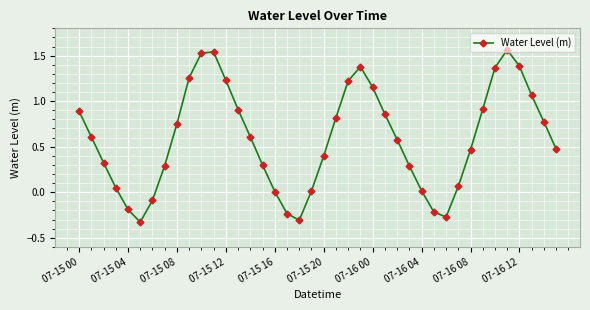

What is the difference between the second highest and minimum values?

1.9